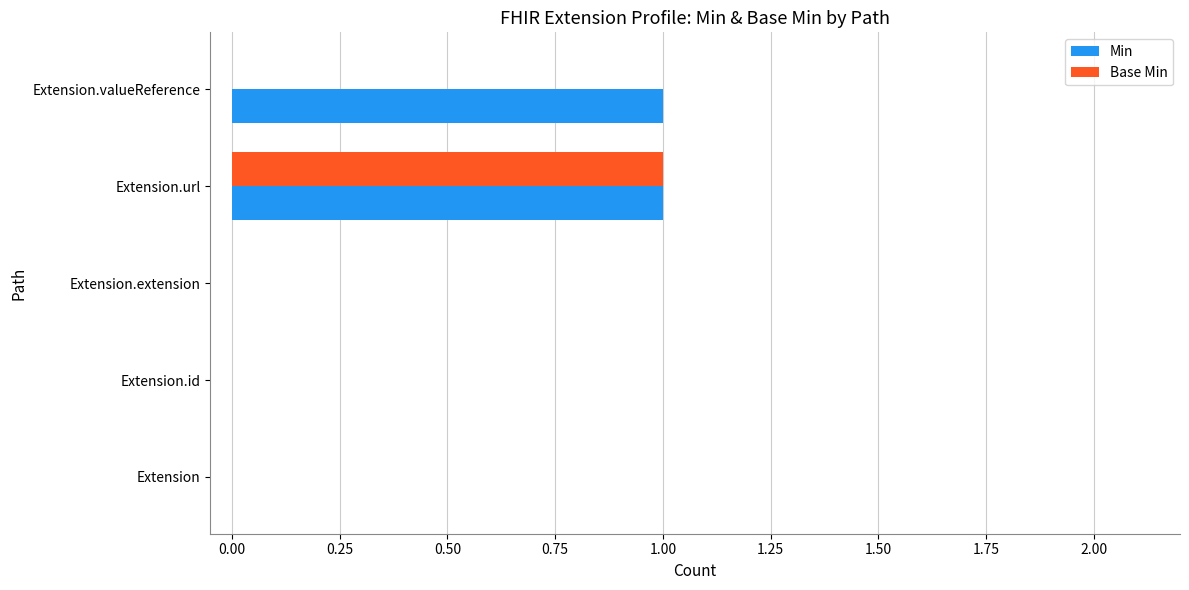

The value of Min at Extension.extension is 1. True or false?

False